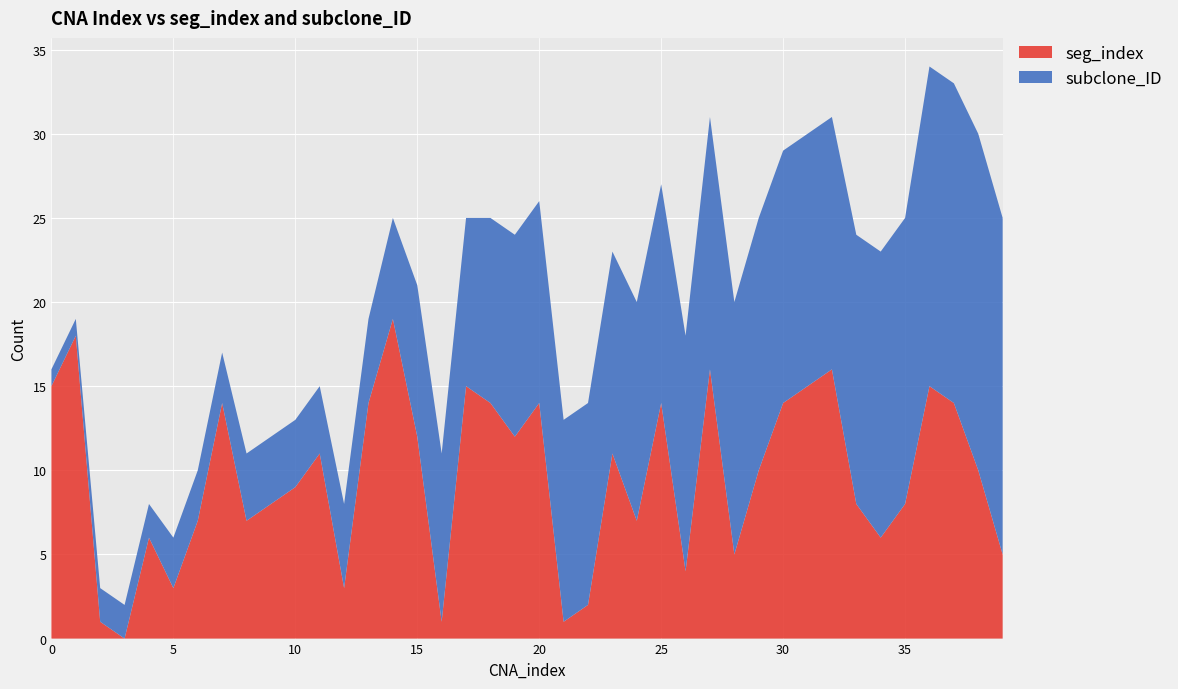

True or false: seg_index has a value of 27 at 32.

False